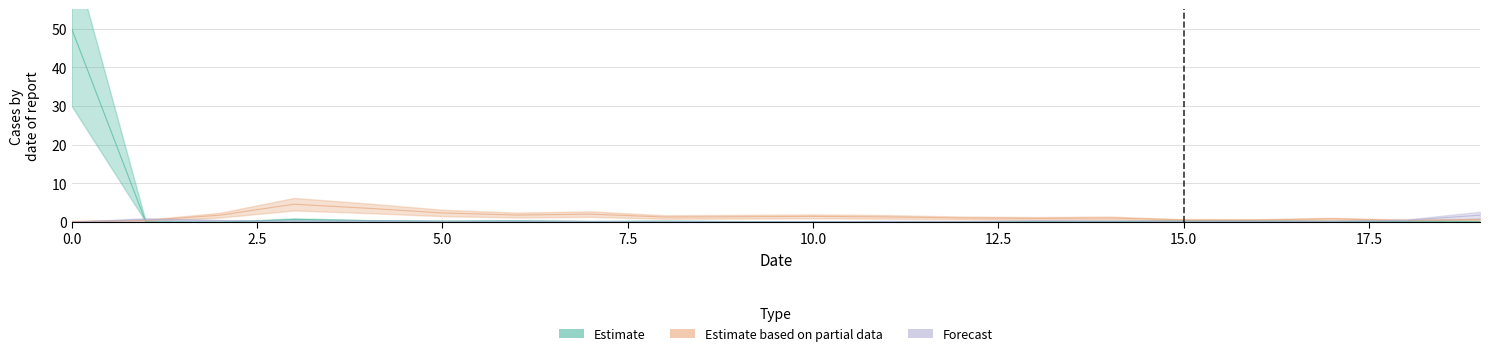

What value does the Estimate series have at 5?

0.2